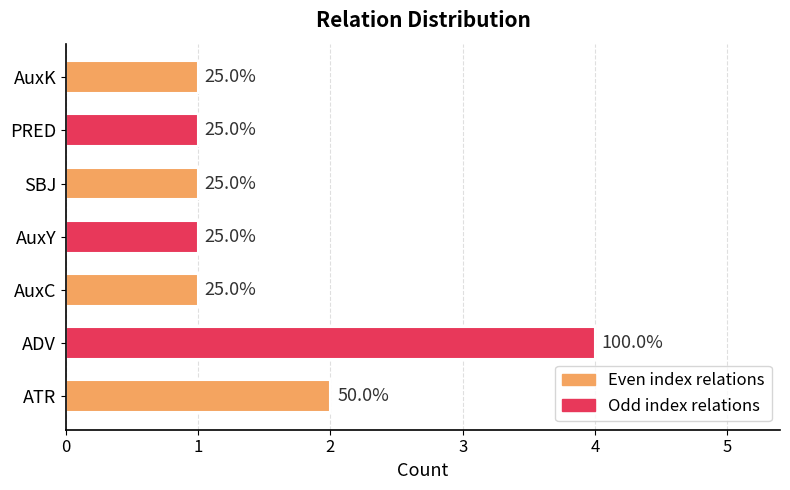

Count the values in the range 1 to 2.

6